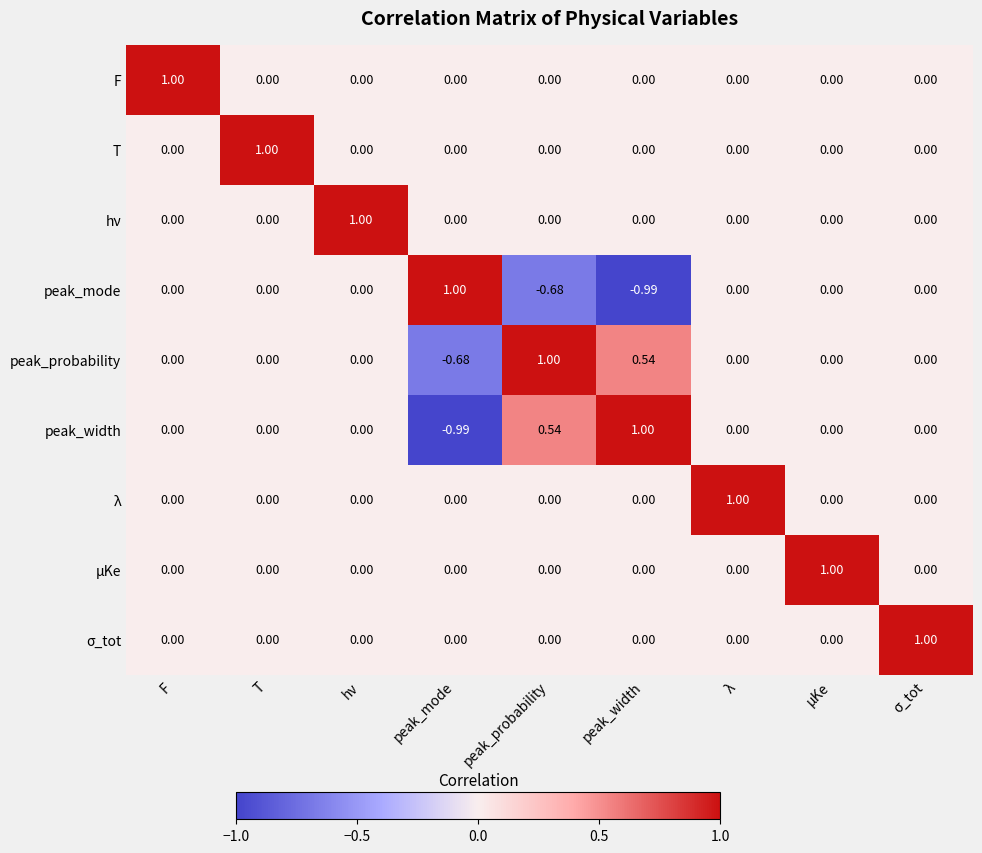

Which category has the highest value in the T series?

T